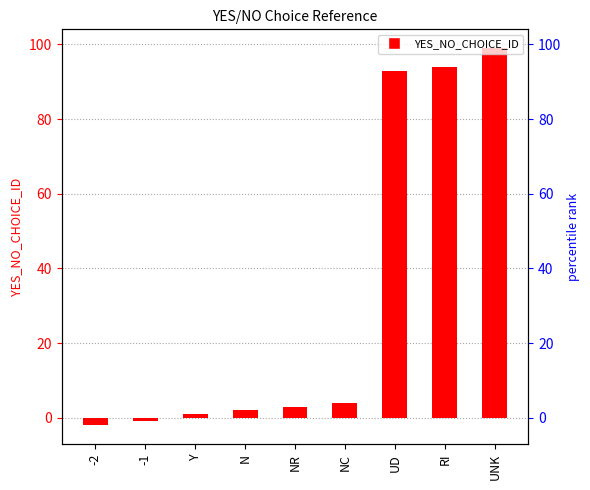

Reading right to left, transcribe all the data shown in this chart.

99	94	93	4	3	2	1	-1	-2